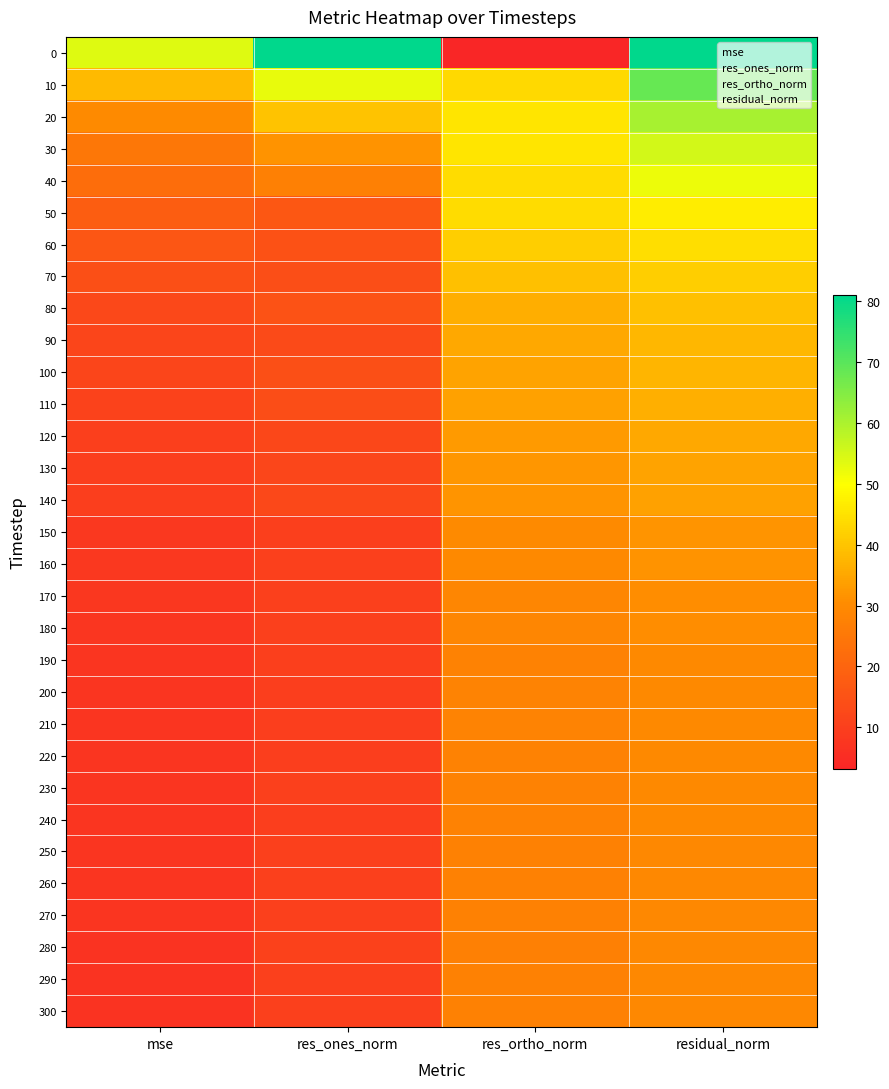

Which has a higher value, residual_norm or res_ones_norm?

residual_norm